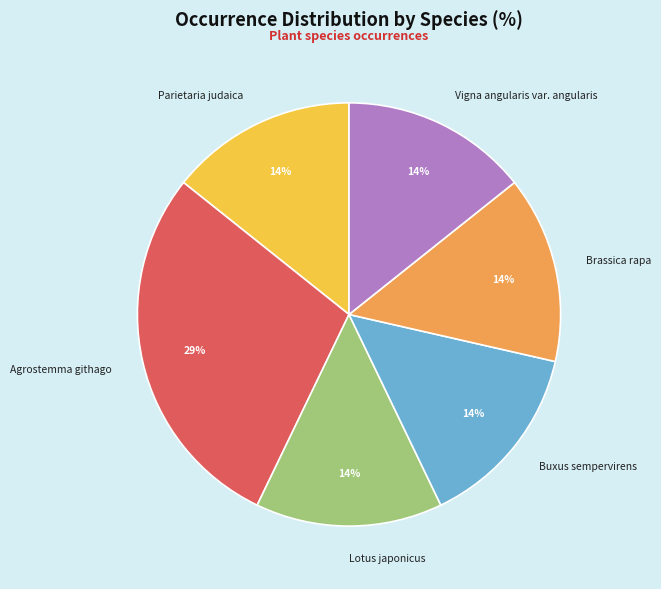

To the nearest percent, what is the average slice percentage?

17%